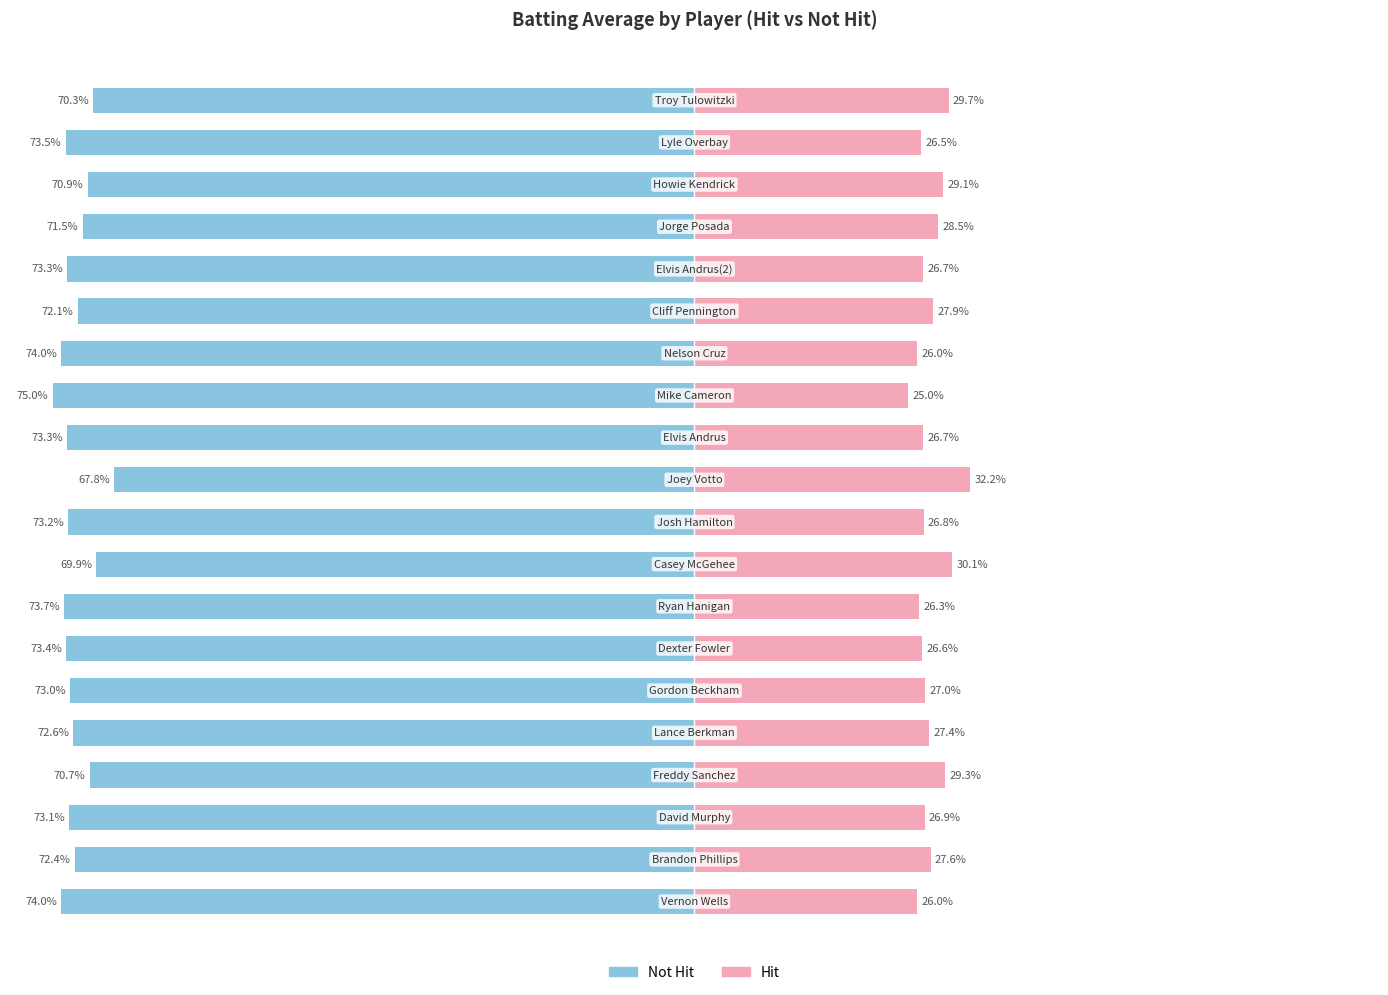

Reading right to left, list all the values displayed in this chart.

Not Hit: -70.3	-73.5	-70.9	-71.5	-73.3	-72.1	-74.0	-75.0	-73.3	-67.8	-73.2	-69.9	-73.7	-73.4	-73.0	-72.6	-70.7	-73.1	-72.4	-74.0
Hit: 29.7	26.5	29.1	28.5	26.7	27.9	26.0	25.0	26.7	32.2	26.8	30.1	26.3	26.6	27.0	27.4	29.3	26.9	27.6	26.0